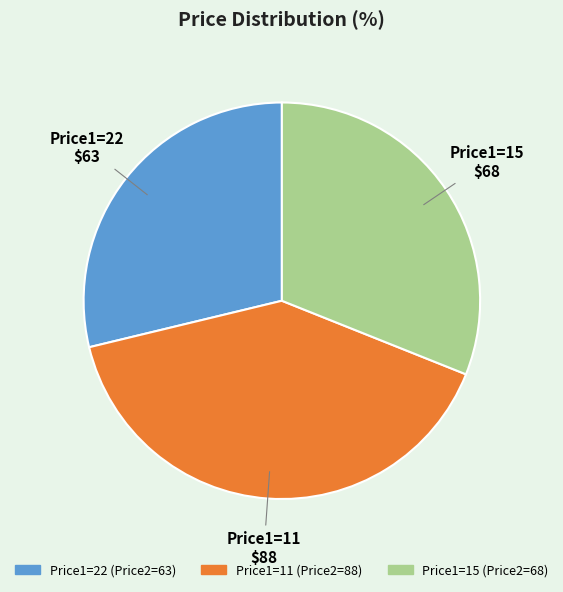

Which slice is the smallest?

Price1=22 (Price2=63)